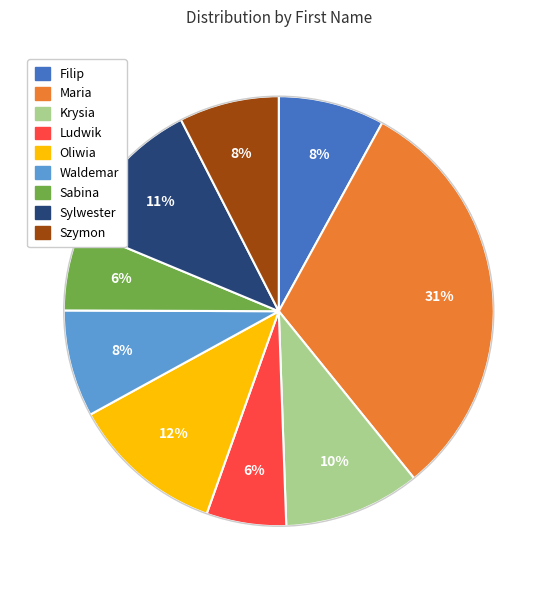

What percentage is the Waldemar slice, to the nearest percent?

8%